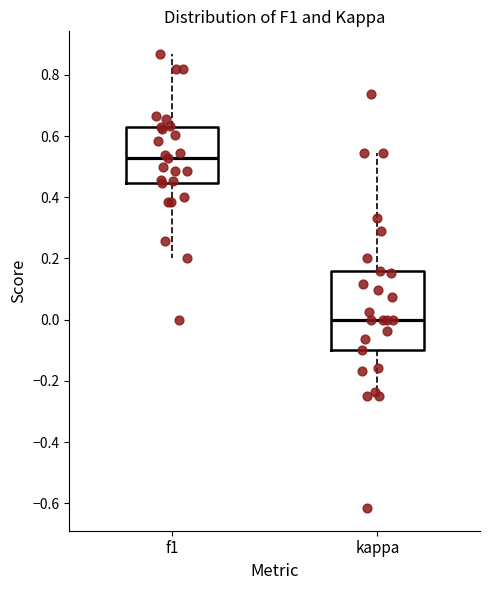

Which box's median line is the highest?

f1